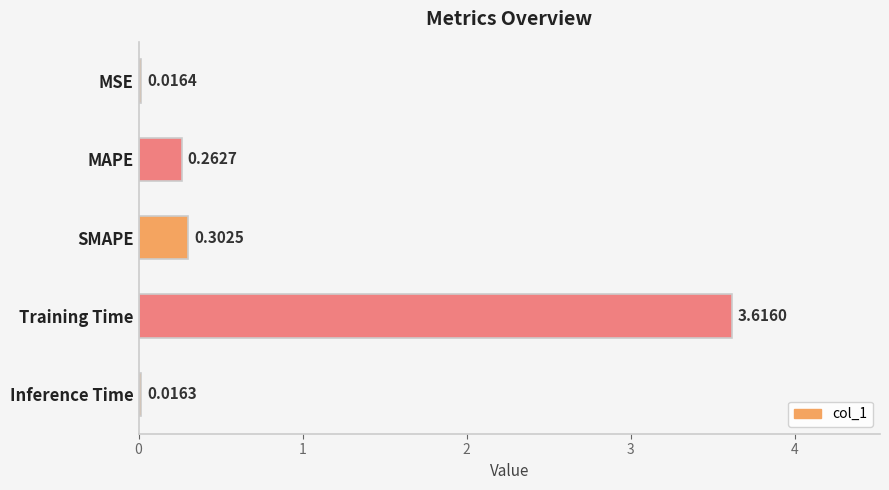

List the labels in order of value, largest first.

Training Time, SMAPE, MAPE, MSE, Inference Time